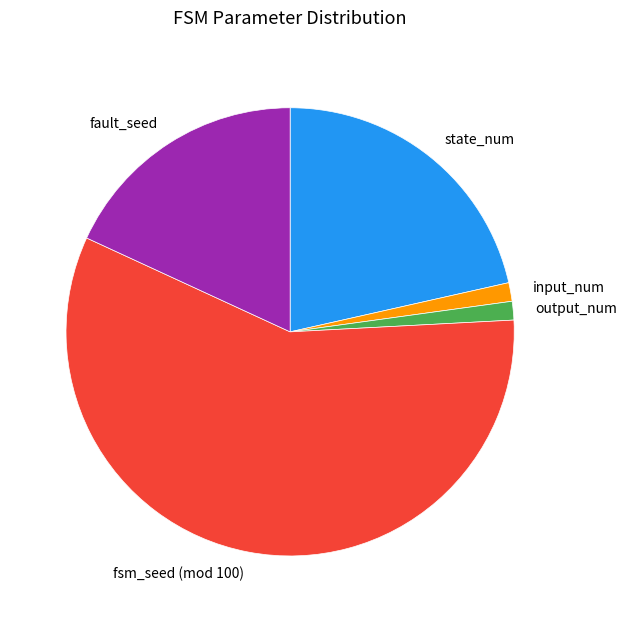

How many slices are in this pie chart?

5